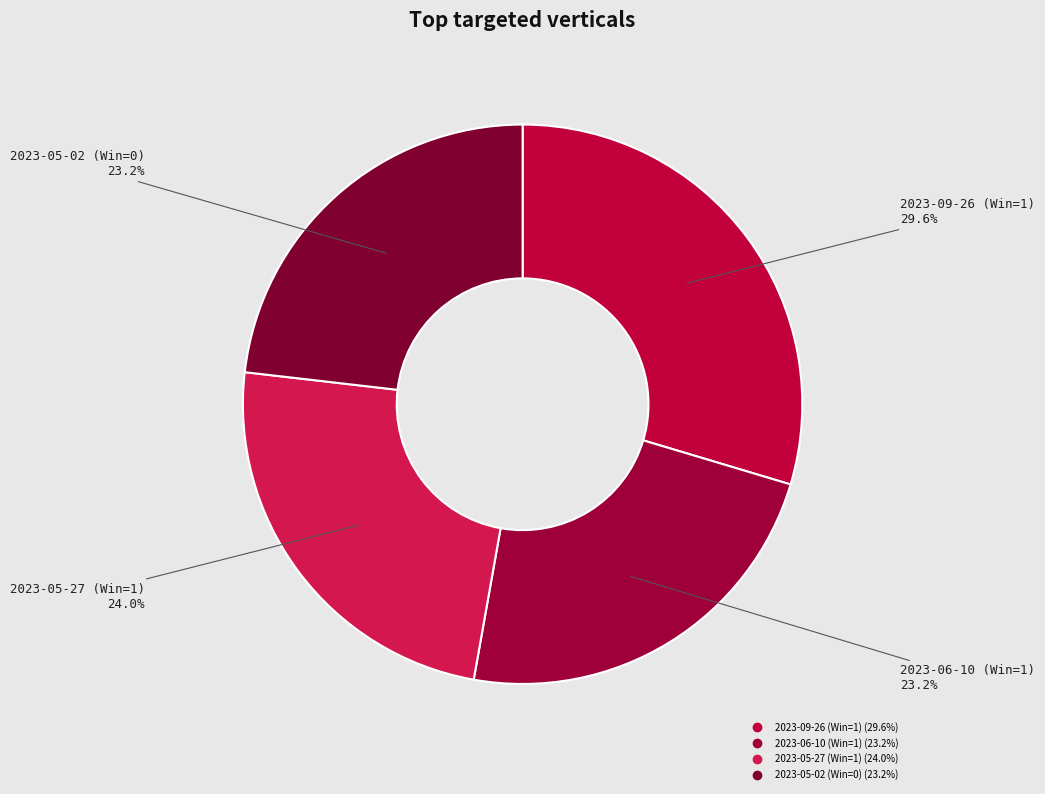

Does any single category account for the majority?

No